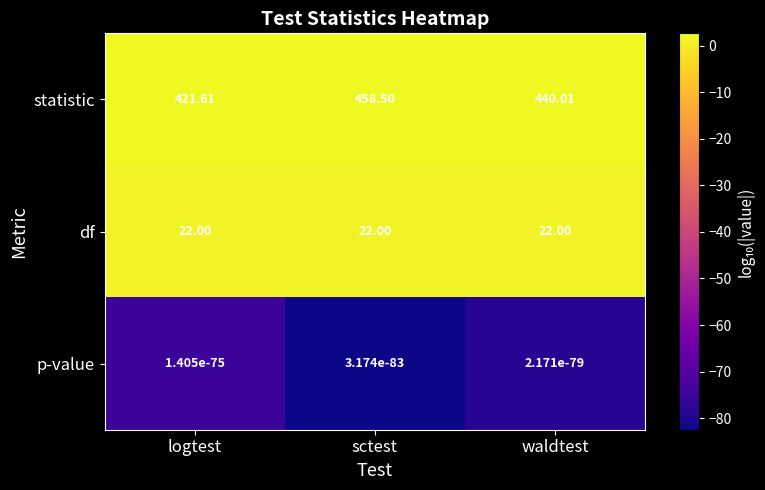

List the series in order of their peak value, lowest first.

p-value, df, statistic